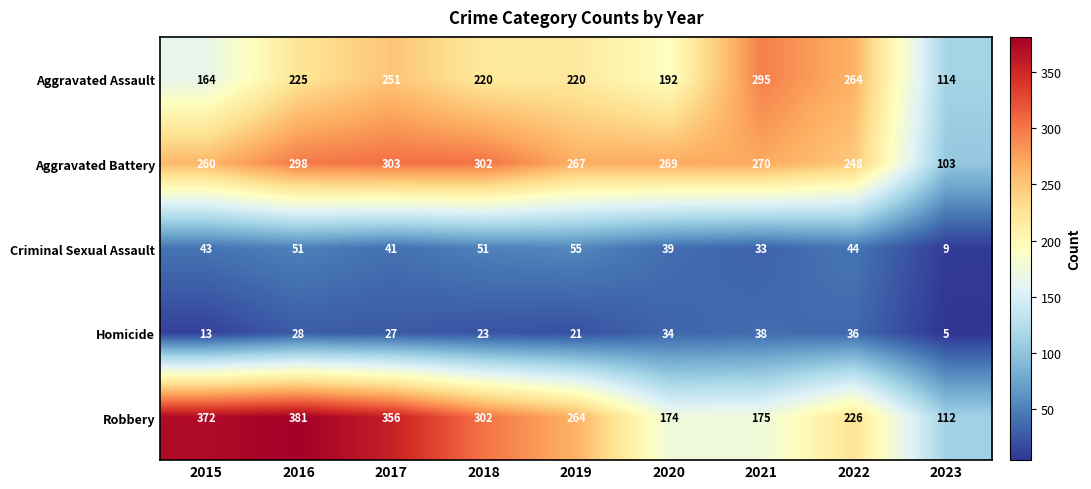

Where is Aggravated Battery nearest to the value 203?

2022